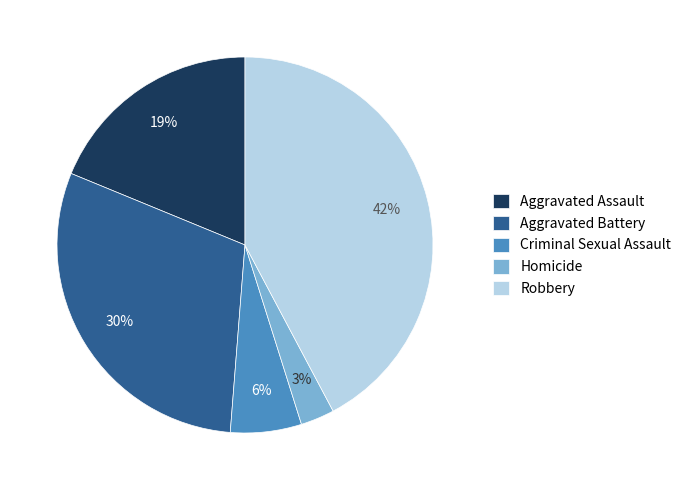

How many segments does this pie chart have?

5